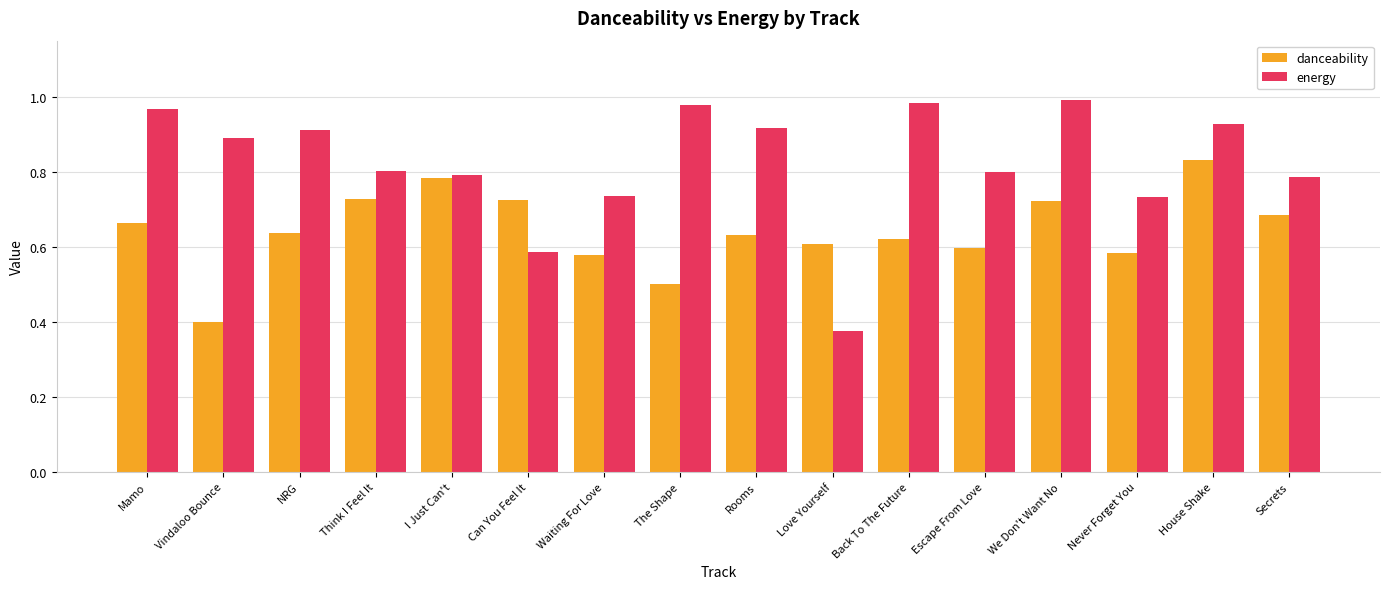

Rank the series by their average value, from highest to lowest.

energy, danceability